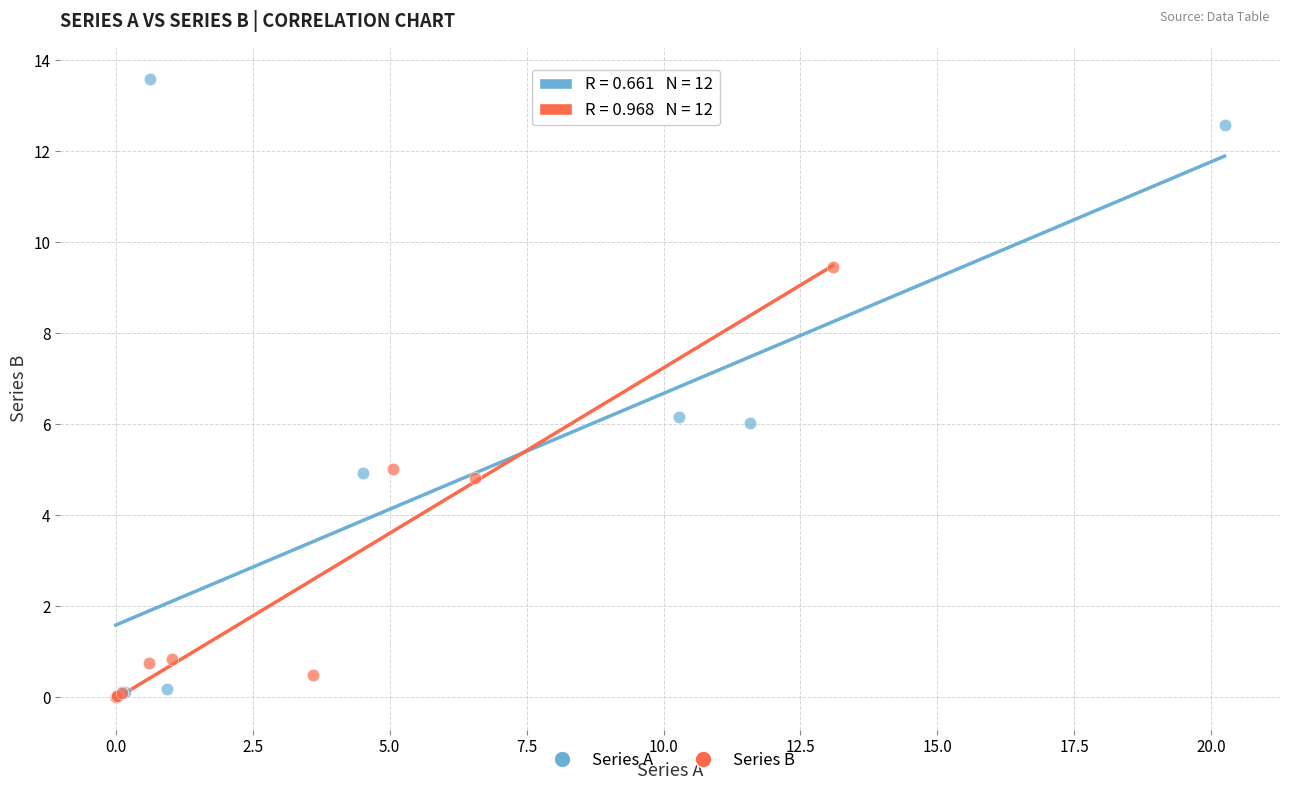

Which series reaches the maximum Y coordinate?

Series A